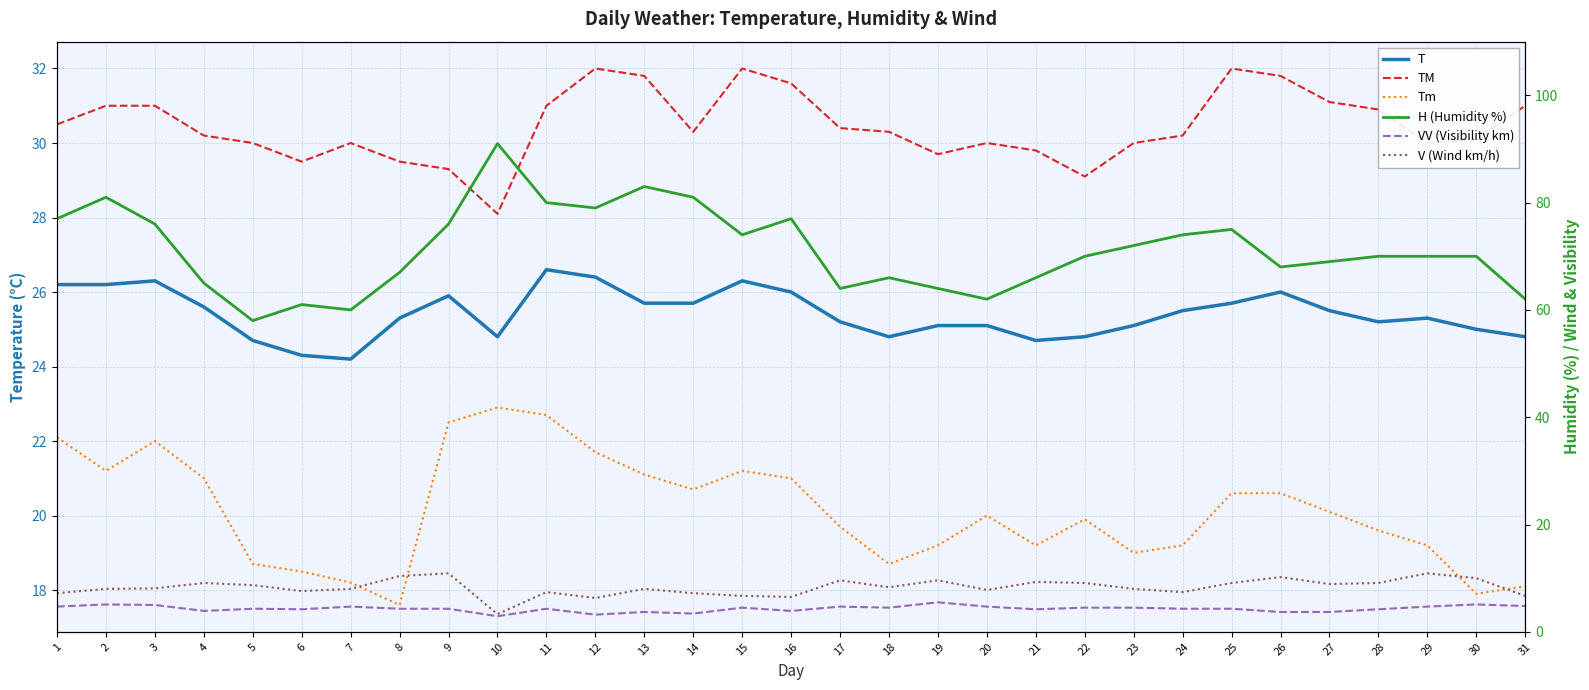

True or false: VV (Visibility km) and Tm cross at least once.

False